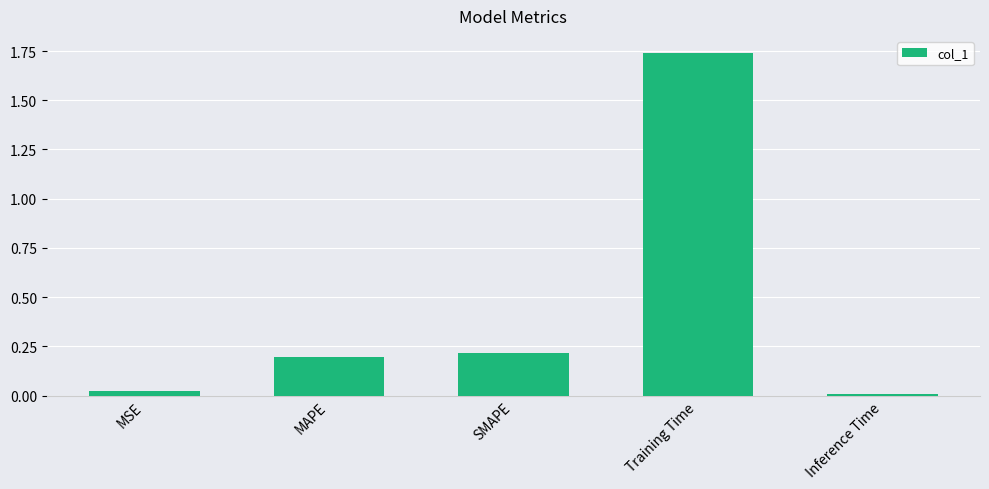

What is the sum of all values?

2.2